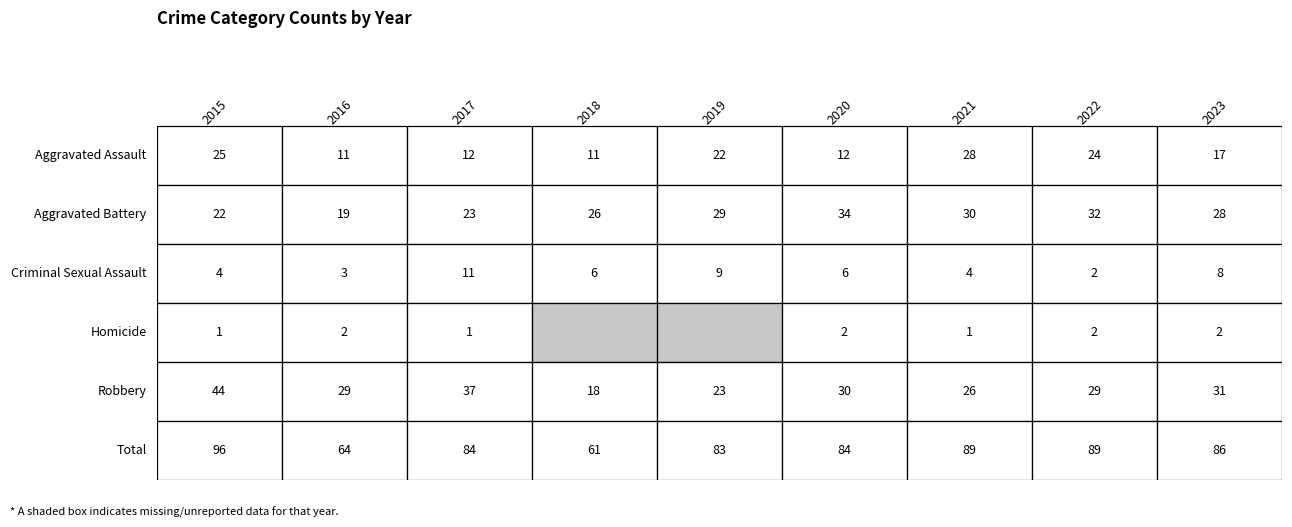

Reading right to left, extract all data points from this chart.

Aggravated Assault: 17	24	28	12	22	11	12	11	25
Aggravated Battery: 28	32	30	34	29	26	23	19	22
Criminal Sexual Assault: 8	2	4	6	9	6	11	3	4
Homicide: 2	2	1	2	0	0	1	2	1
Robbery: 31	29	26	30	23	18	37	29	44
Total: 86	89	89	84	83	61	84	64	96